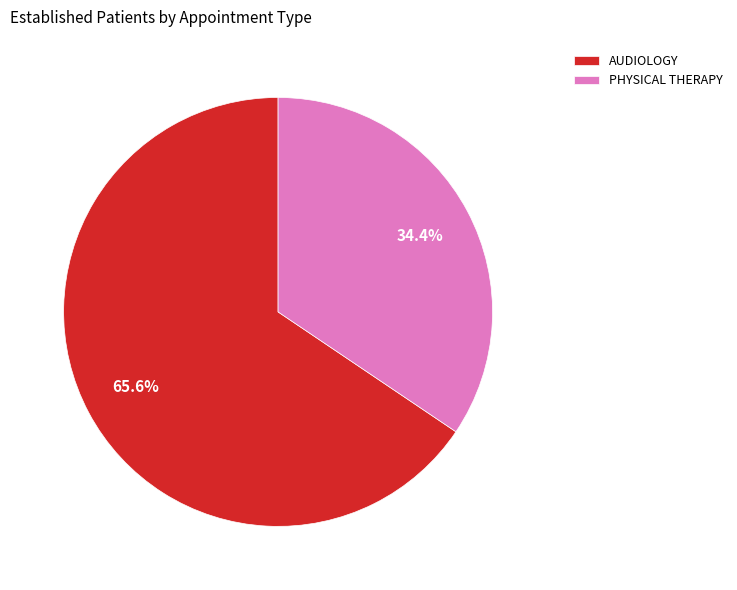

To the nearest percent, what percentage of the pie is PHYSICAL THERAPY?

34%